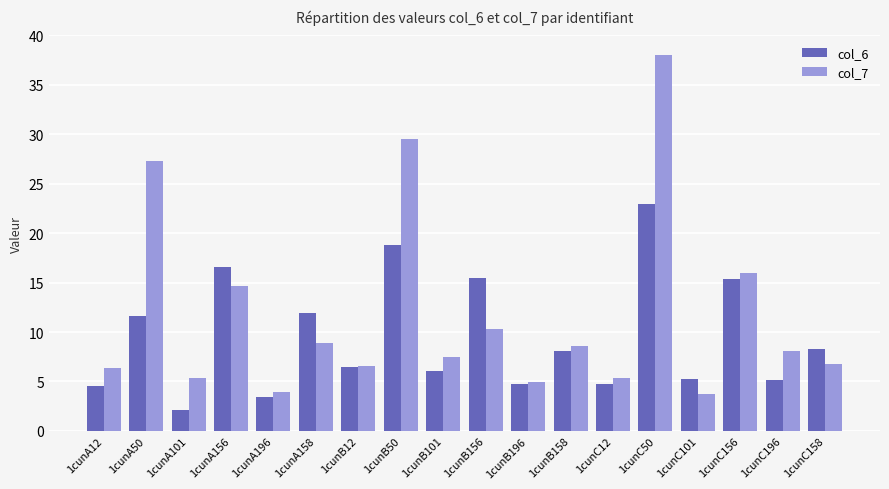

Does the chart contain any negative values?

No